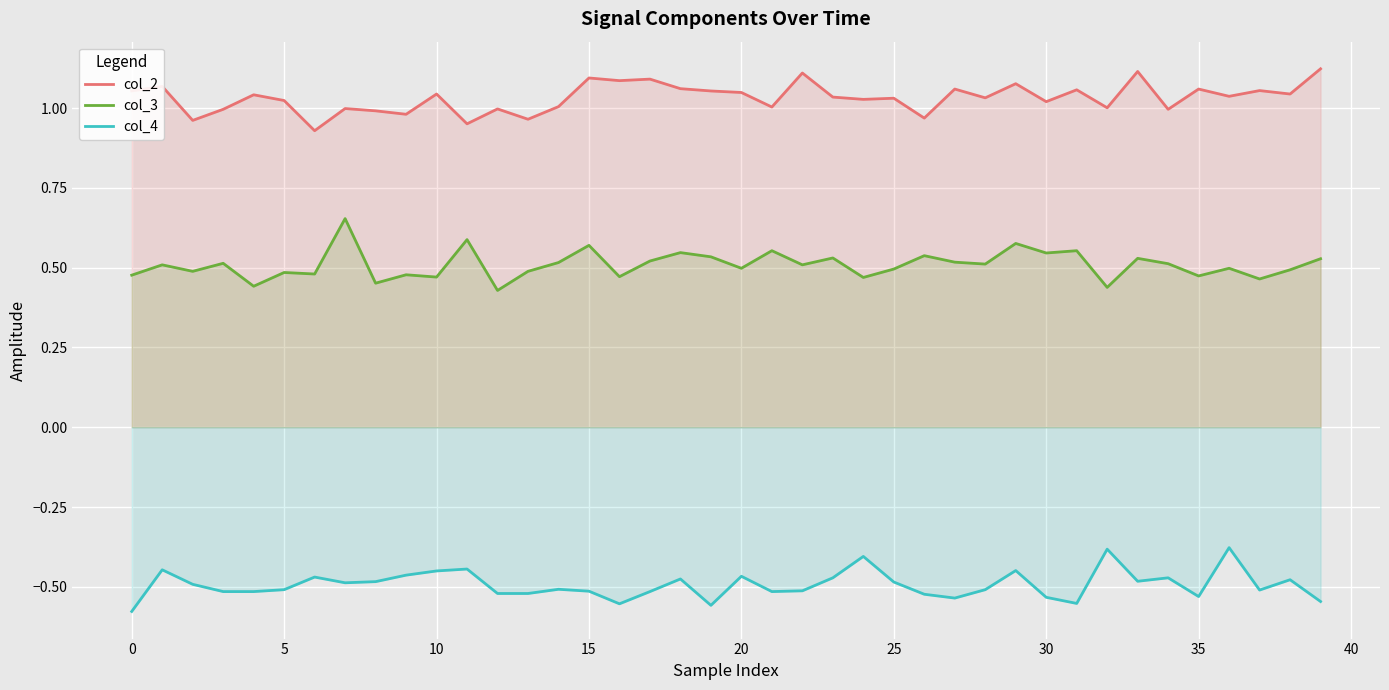

What are all the series names shown in the legend?

col_2, col_3, col_4